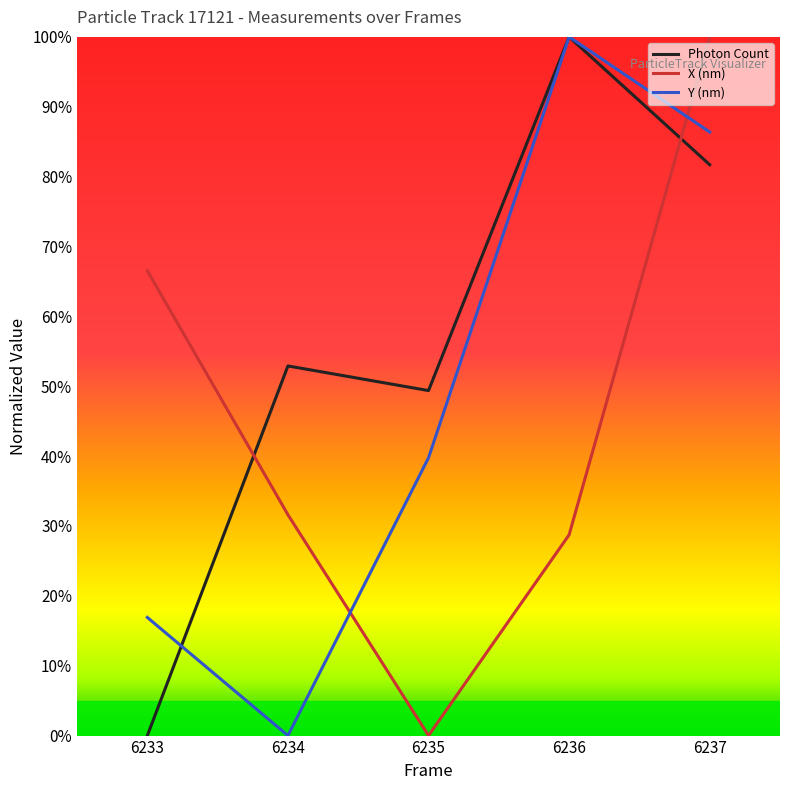

List the series in order of their overall mean, highest first.

Photon Count, Y (nm), X (nm)